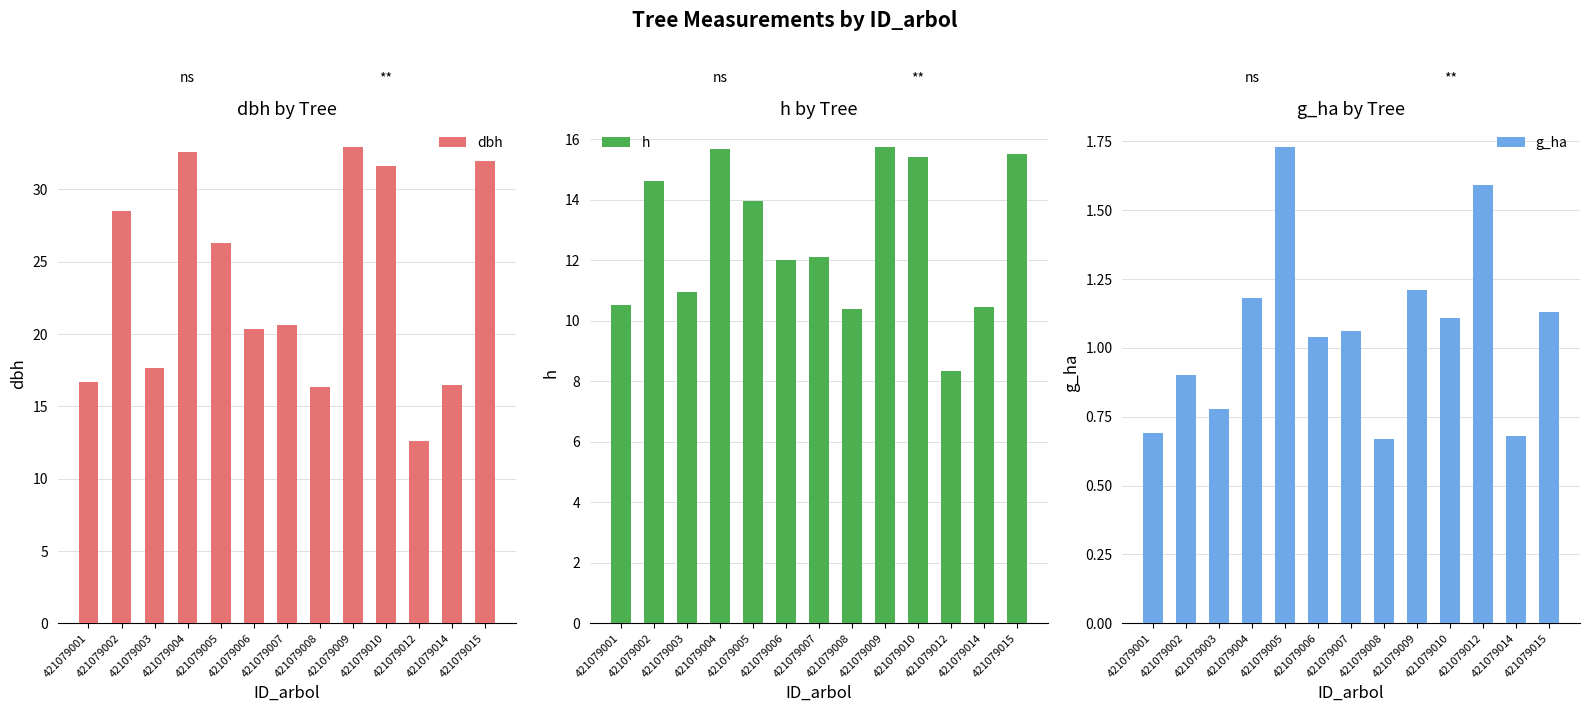

What is the difference between the dbh values at 421079009 and 421079015?

1.0